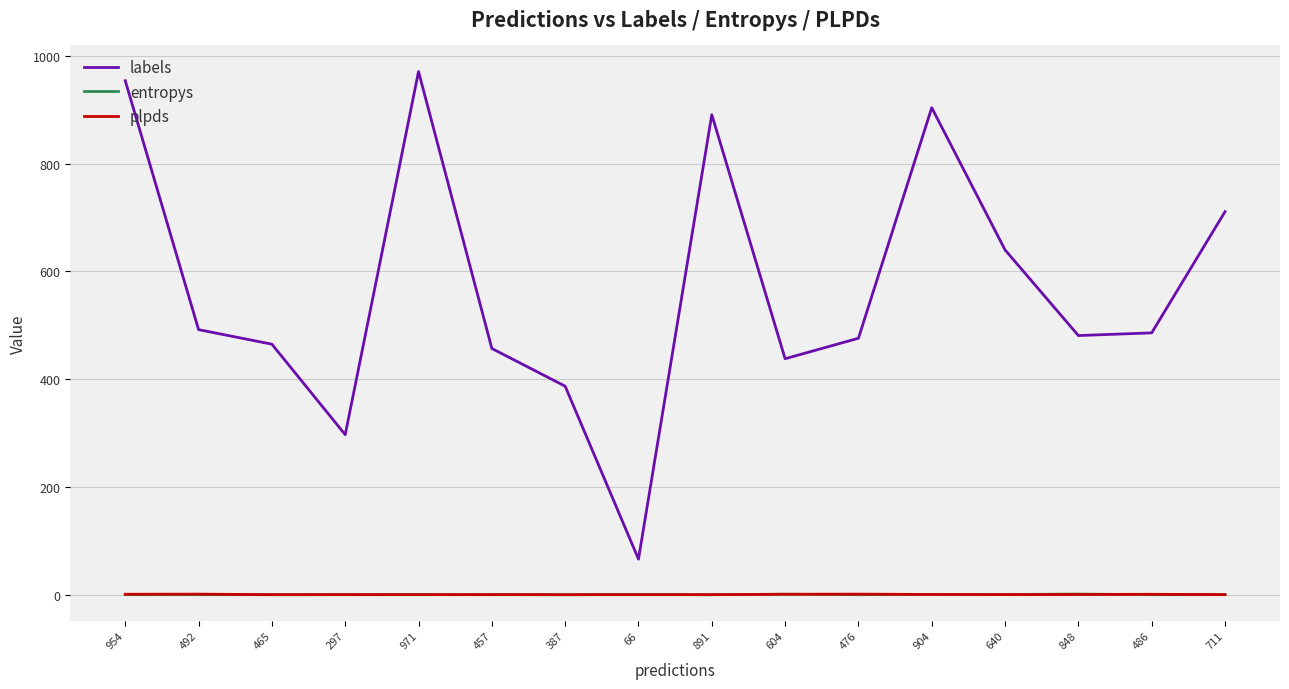

The value of labels at 604 is 171.2. True or false?

False